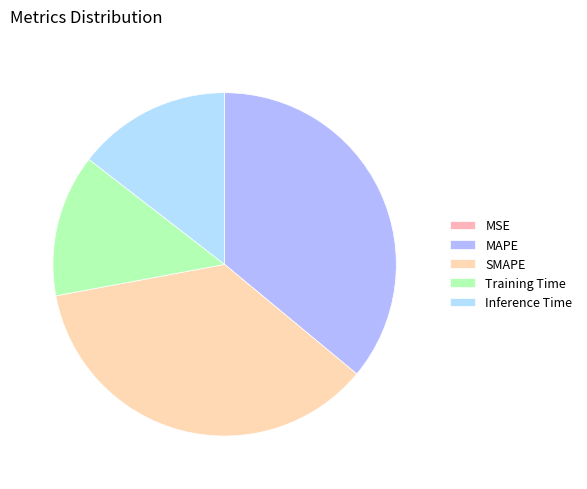

Is there any slice that represents more than half of the pie?

No